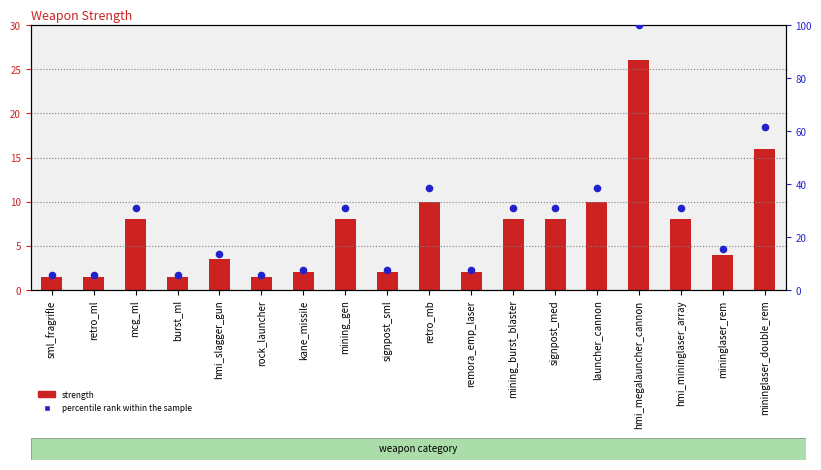

Is the value of percentile rank within the sample at signpost_sml greater than the value of strength at hmi_mininglaser_array?

No